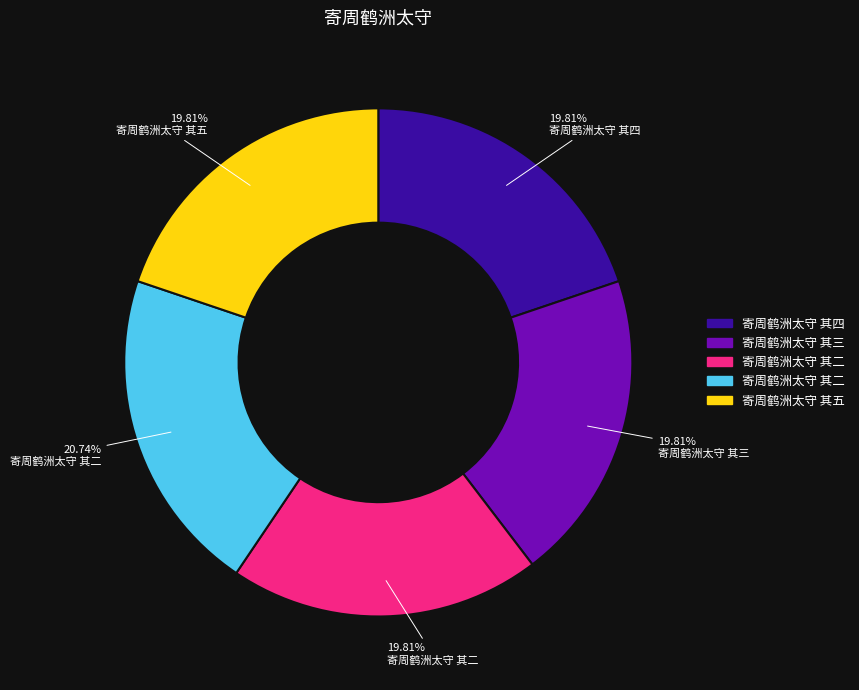

Is there a majority slice in this chart?

No